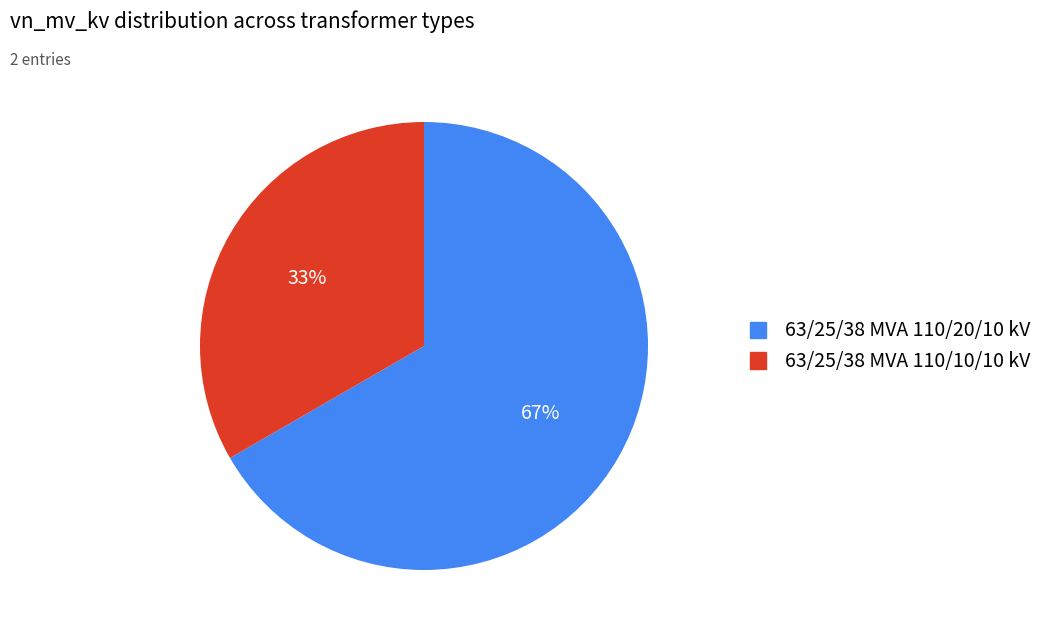

To the nearest percent, what is the combined percentage of 63/25/38 MVA 110/20/10 kV and 63/25/38 MVA 110/10/10 kV?

100%